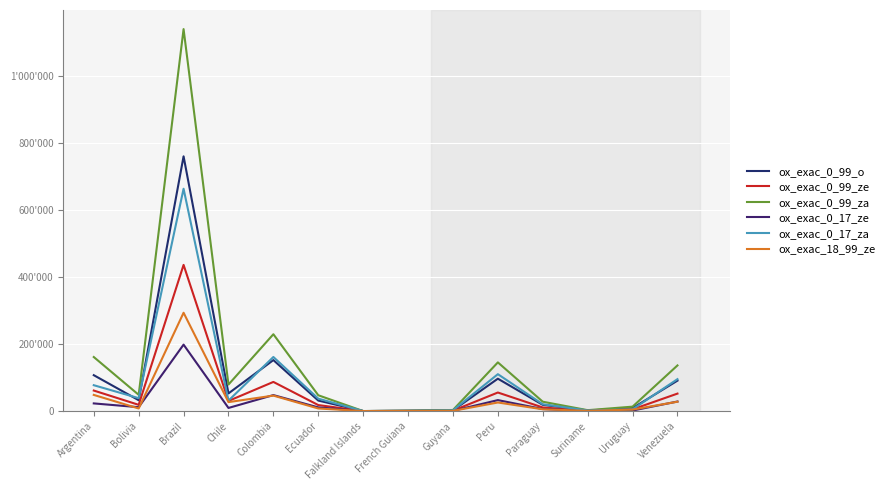

Is it true that ox_exac_0_99_ze equals 52164.9 at Venezuela?

True